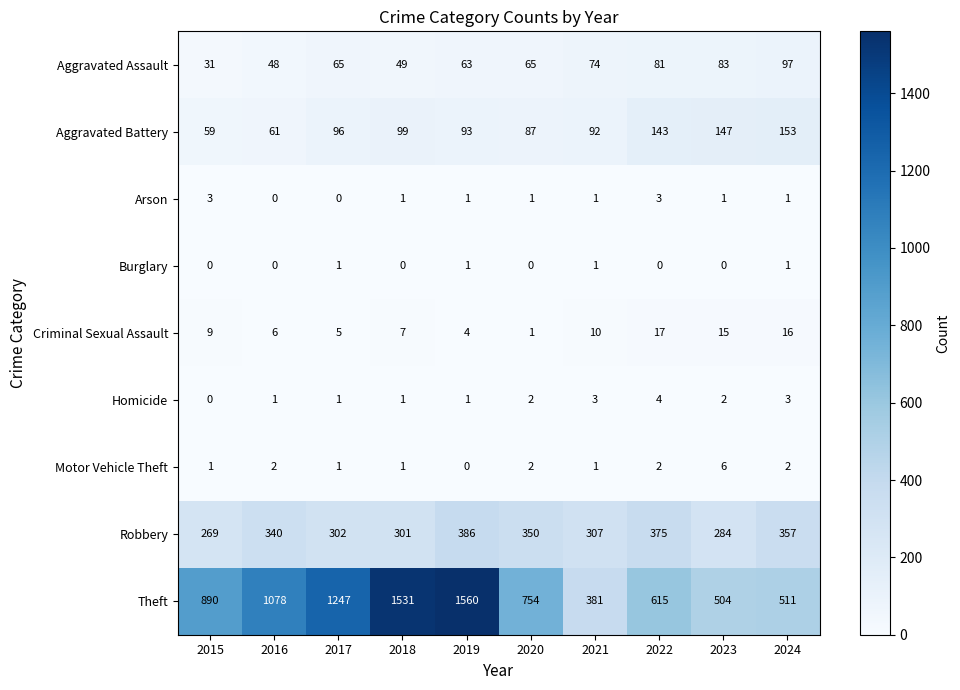

Which series has the widest spread of values?

Theft